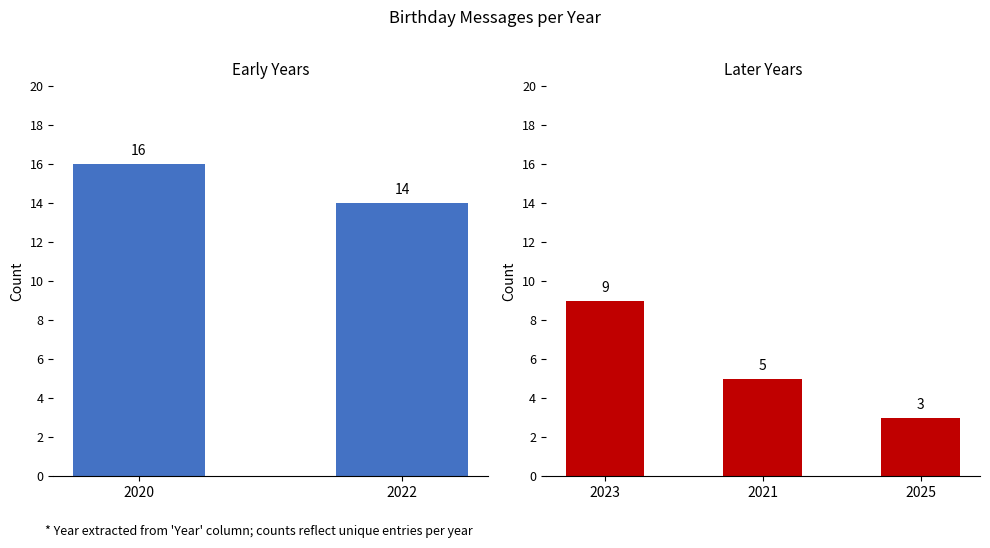

The chart shows a value of 6 at 2023. True or false?

False